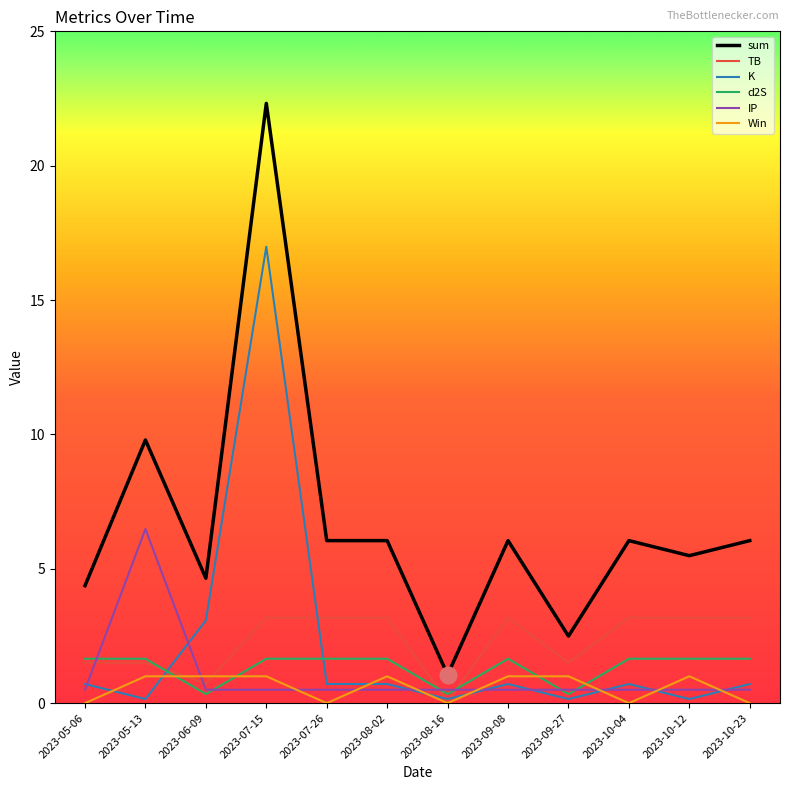

Between which two adjacent categories do K and Win first intersect?

2023-05-06 and 2023-05-13